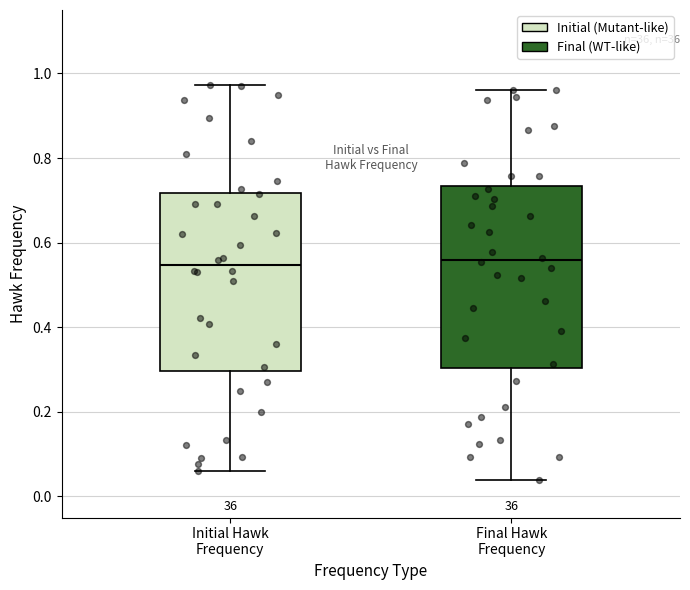

Where does the upper whisker of the box for Final Hawk Frequency end on the y-axis? The values are not printed on the chart, so give them approximately, as read against the axis.

0.96